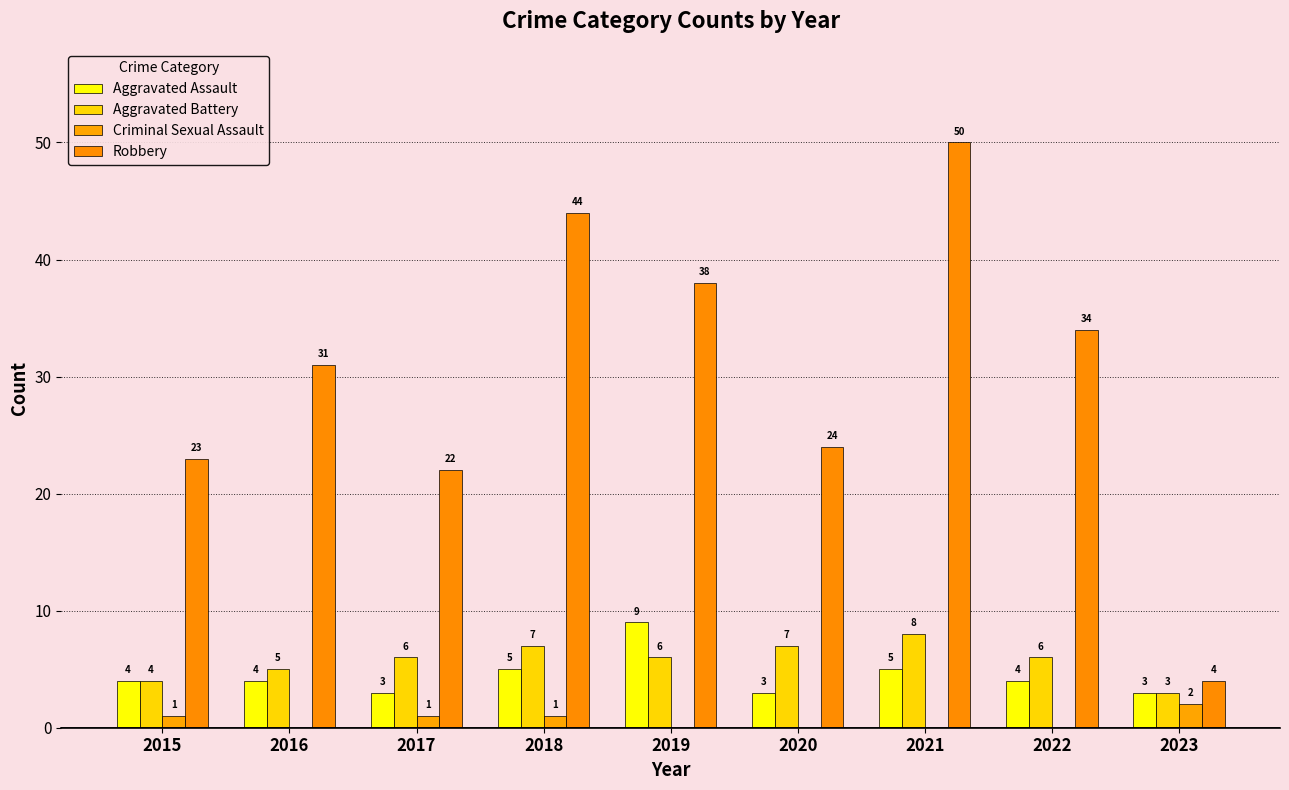

True or false: Aggravated Battery has a value of 10 at 2022.

False